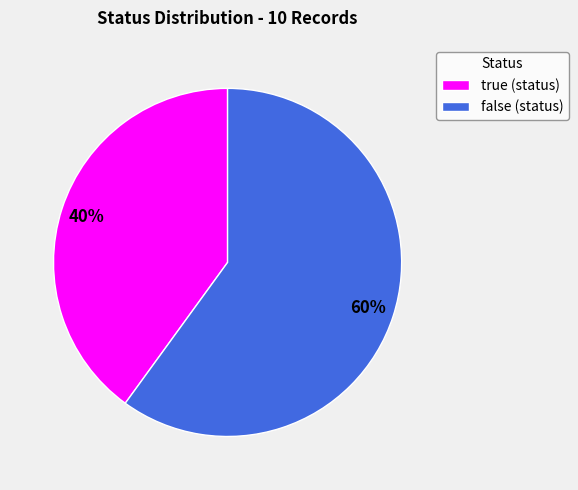

How many segments does this pie chart have?

2